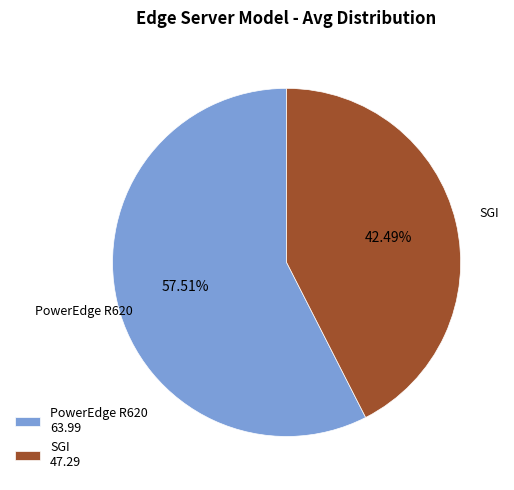

Between PowerEdge R620 63.99 and SGI 47.29, which is larger?

PowerEdge R620 63.99